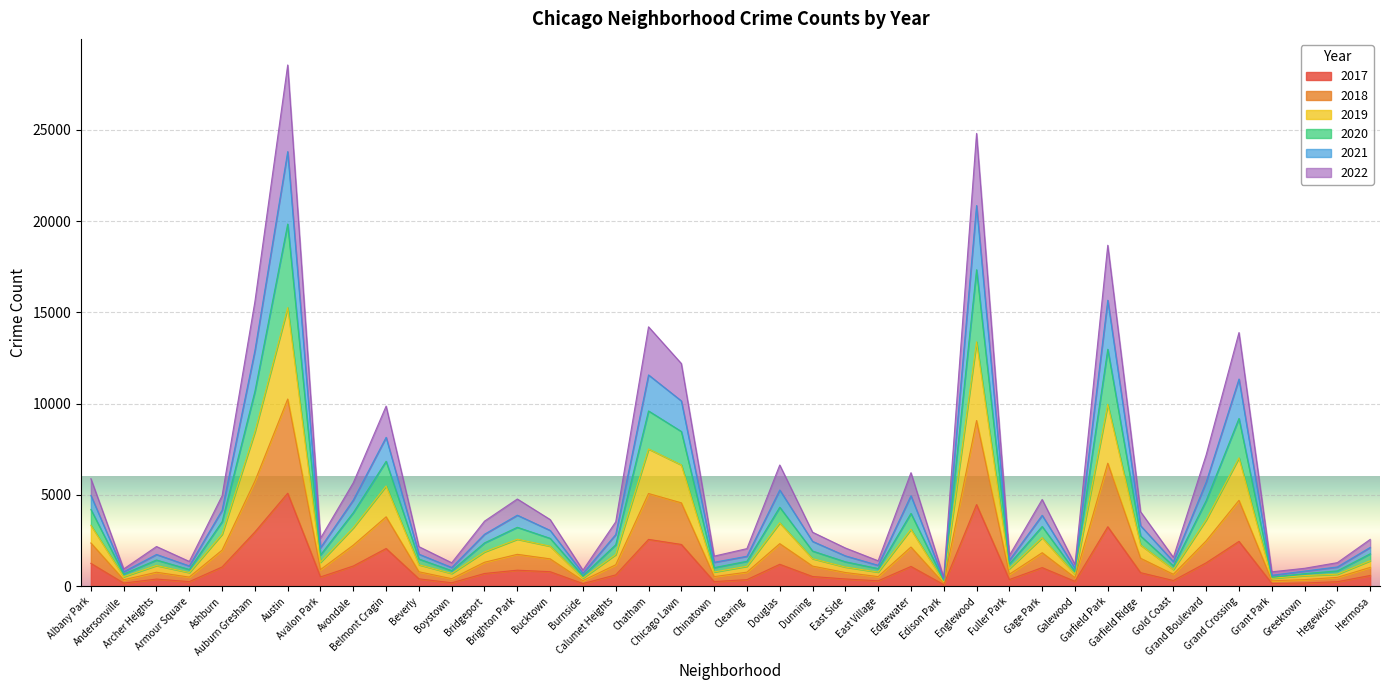

The 2017 series shows 924 at Belmont Cragin. True or false?

False